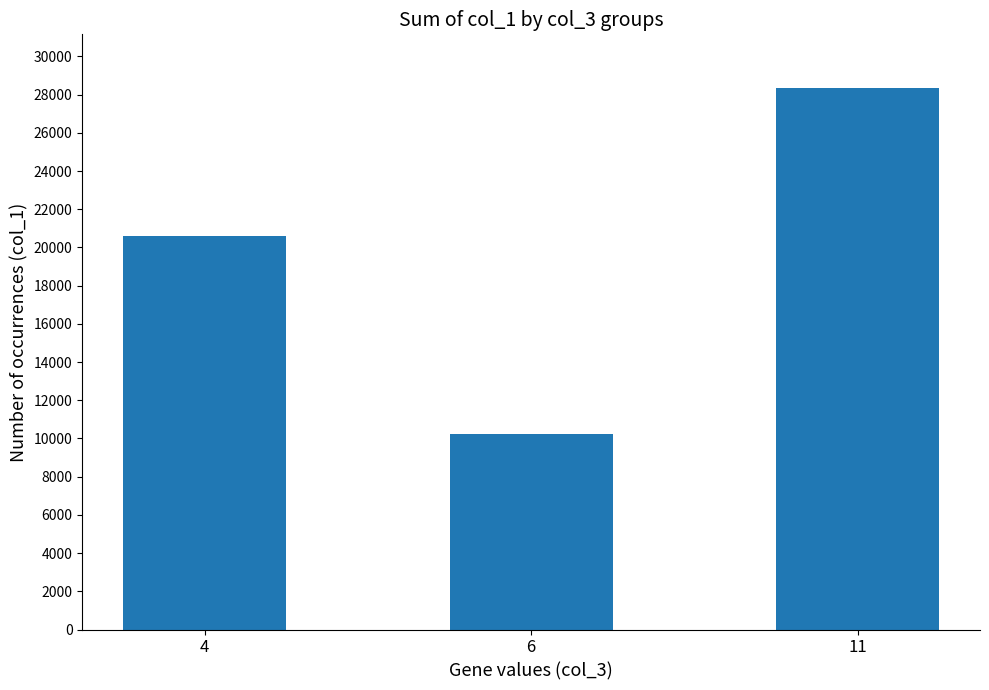

Approximately how many times larger is the value at 6 compared to 11?

0.4